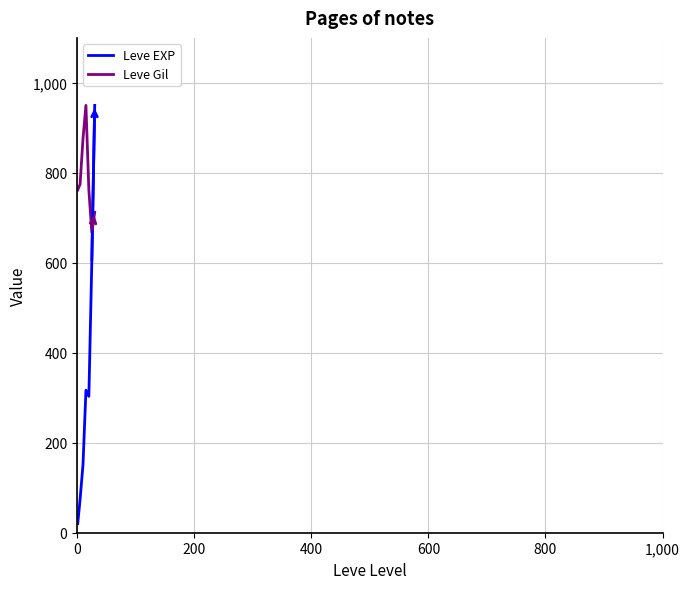

What is the maximum value for Leve EXP?

950.0